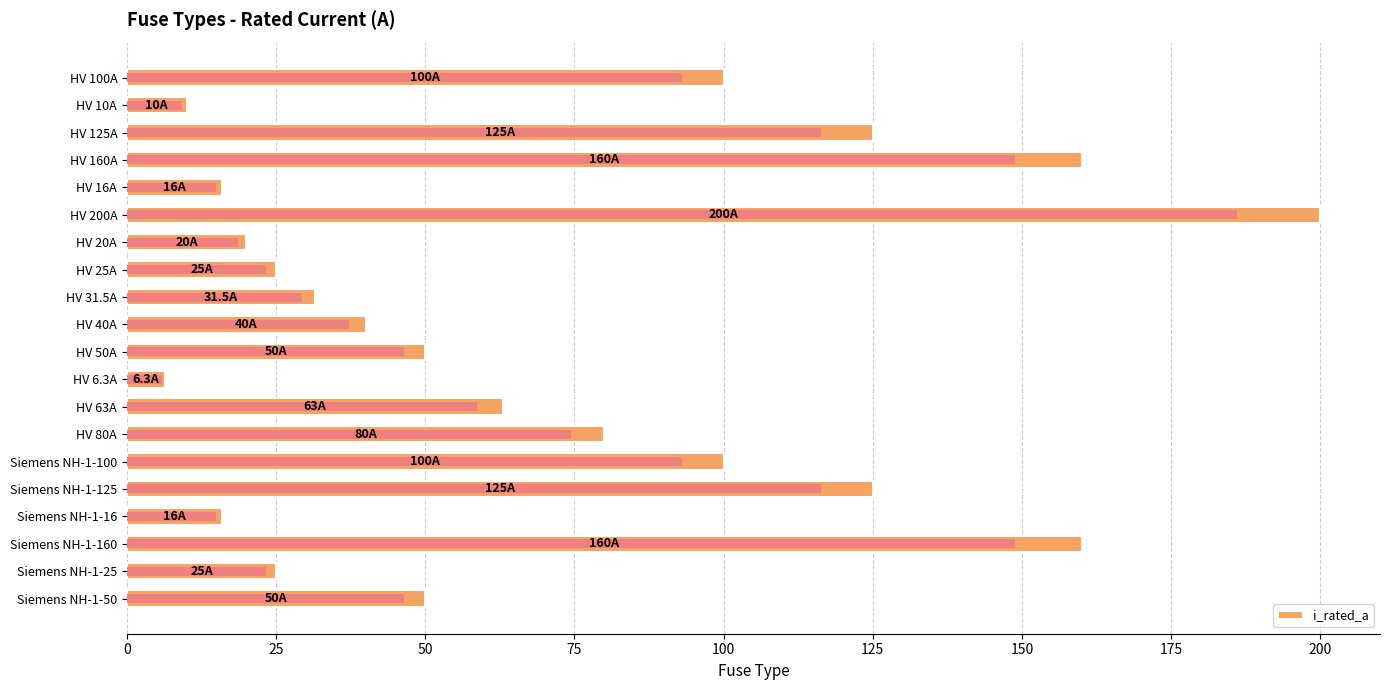

Which has a higher value, HV 125A or Siemens NH-1-100?

HV 125A